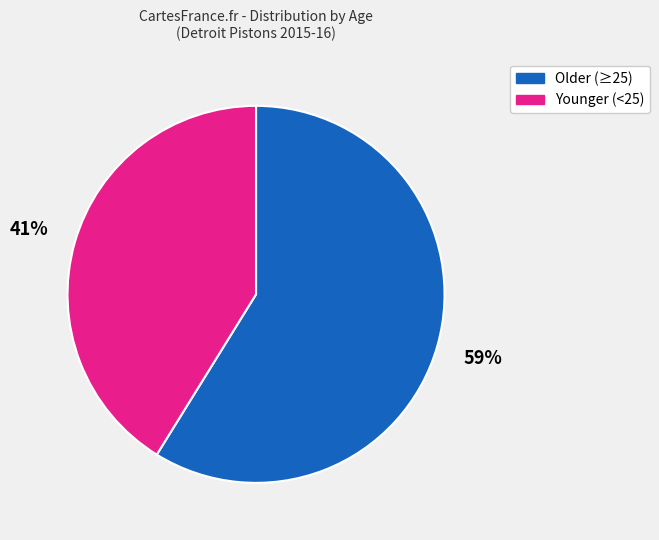

To the nearest percent, what is the average slice percentage?

50%